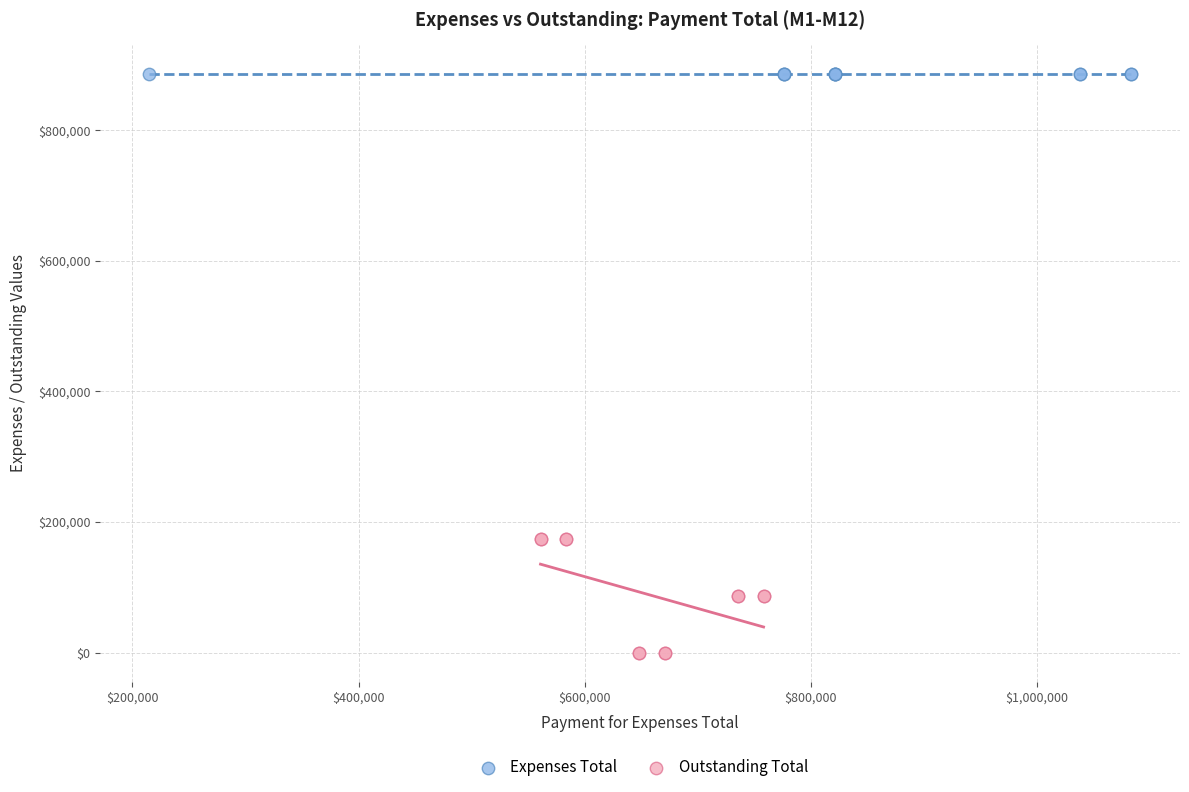

Which series contains the highest Y value?

Expenses Total